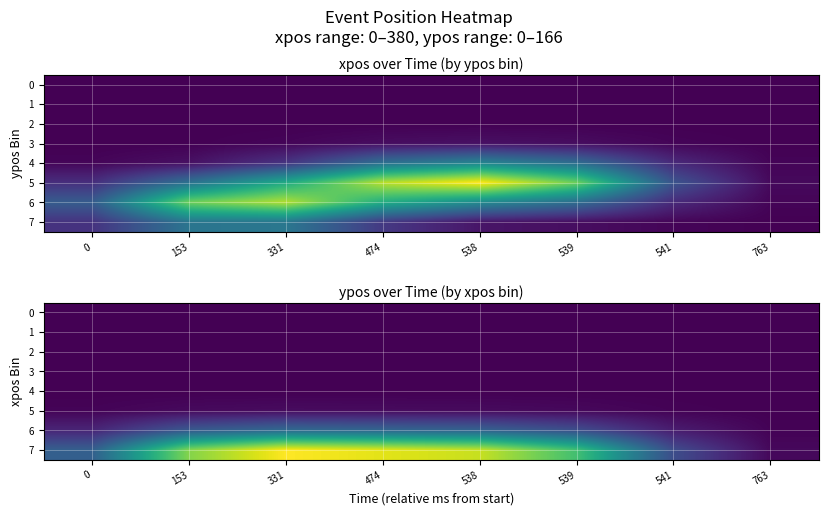

Which series has the widest spread of values?

7